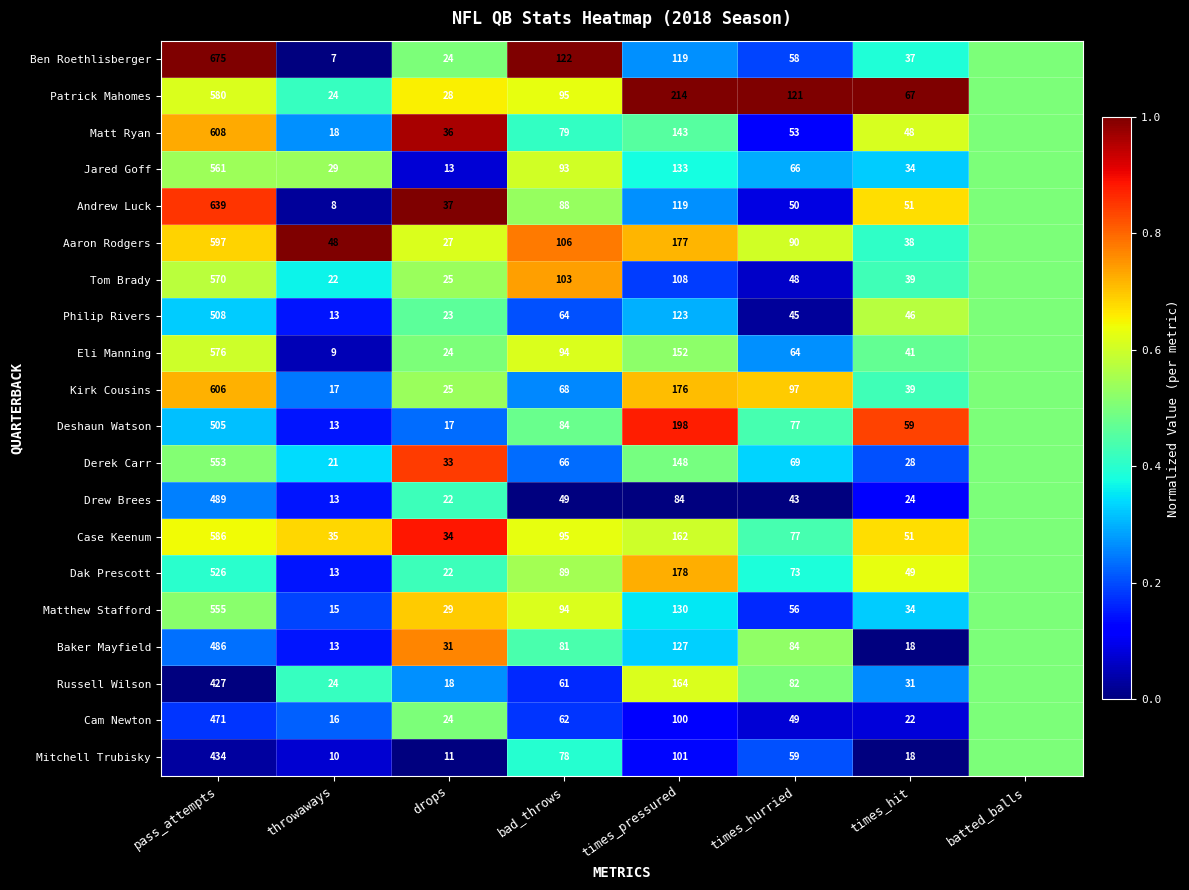

How many series are shown in this chart?

20